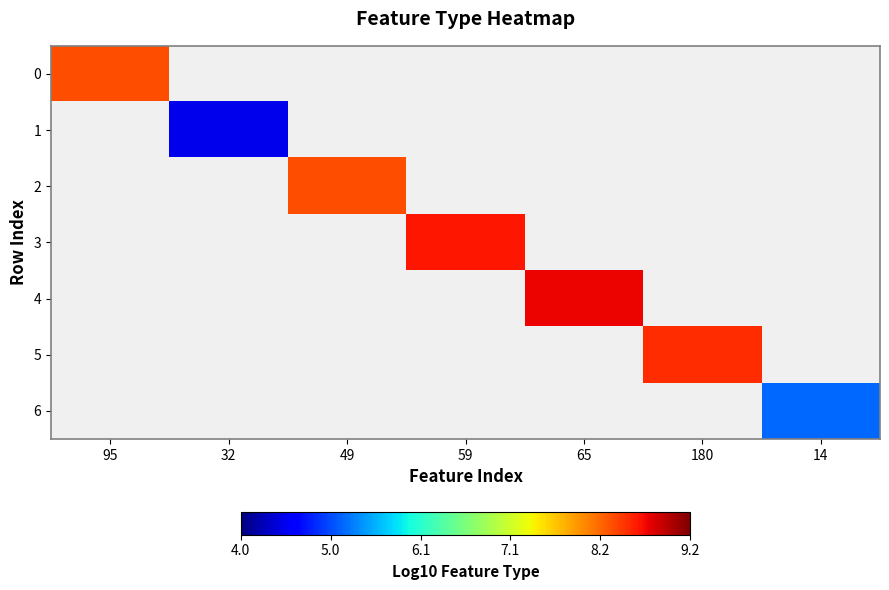

How many categories are shown in the chart?

7